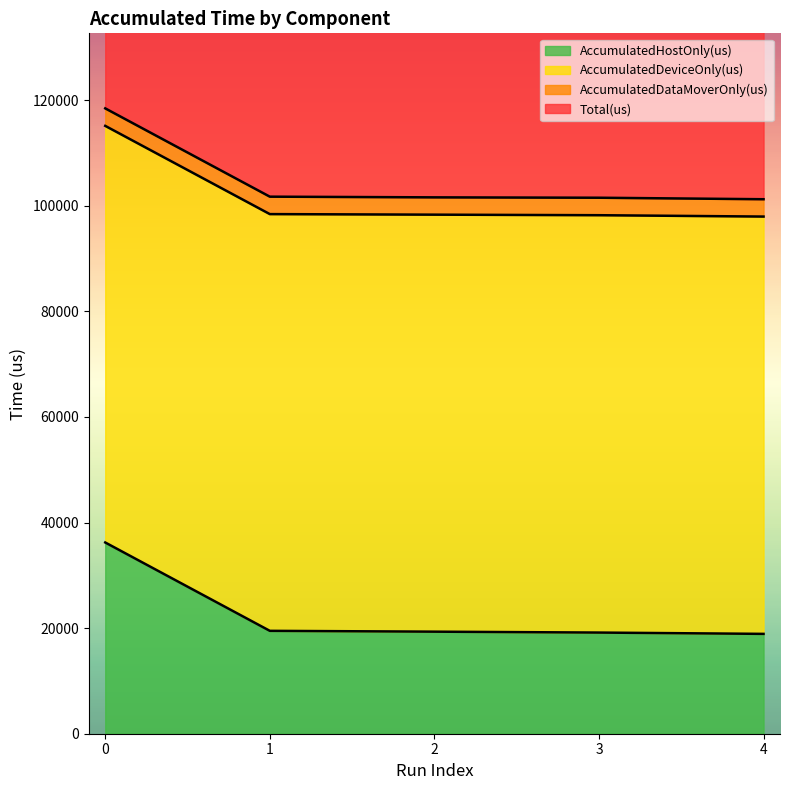

What is the maximum value shown in the chart?

118440.0